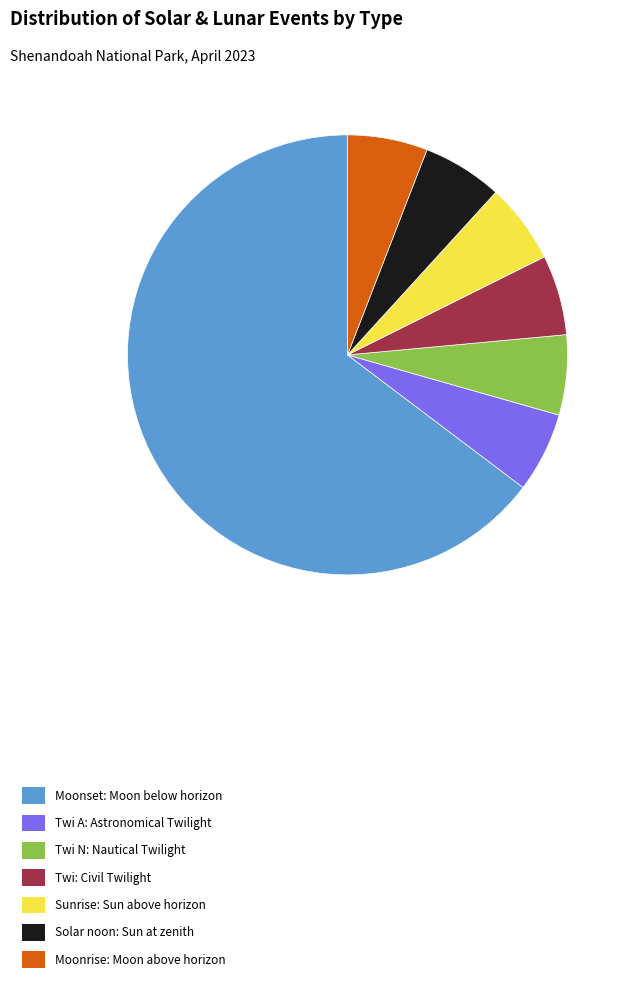

Which slice represents more than half of the pie?

Moonset: Moon below horizon